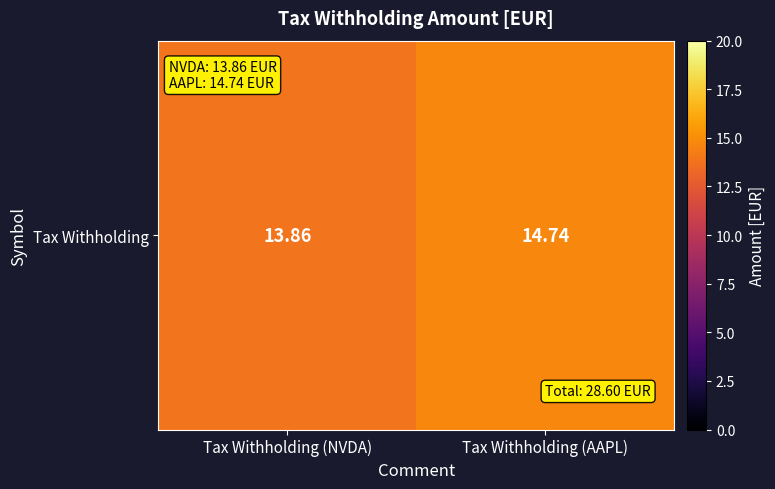

The value at Tax Withholding (AAPL) is 26.0. True or false?

False